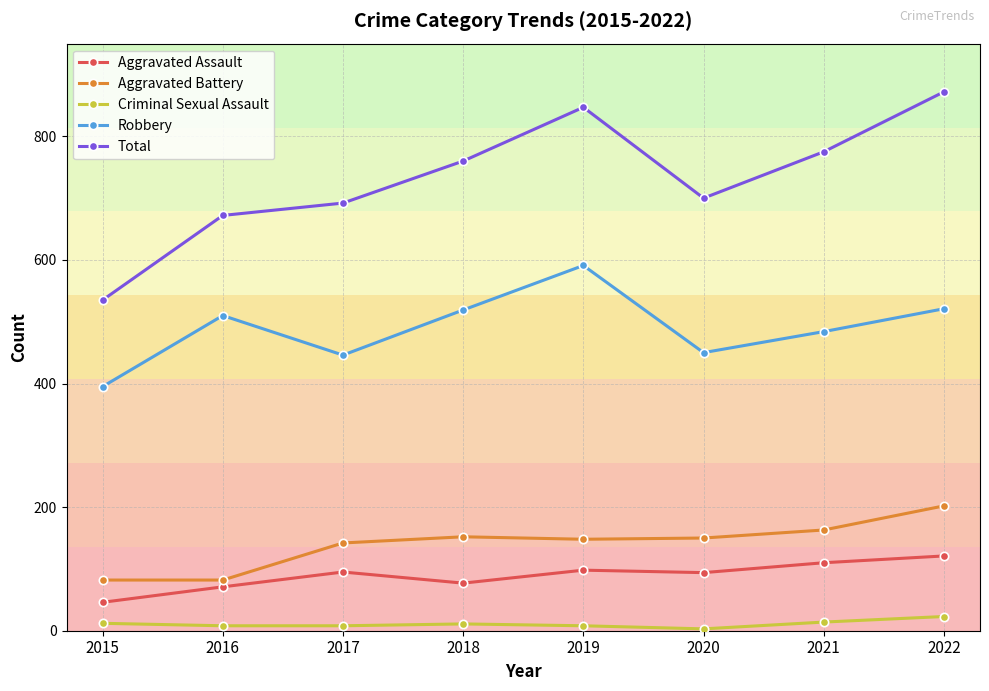

What are all the series names shown in the legend?

Aggravated Assault, Aggravated Battery, Criminal Sexual Assault, Robbery, Total